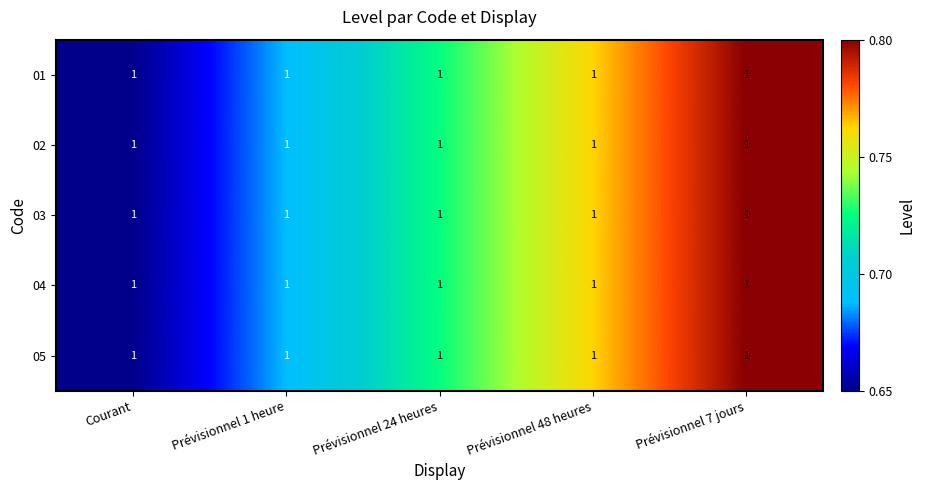

Count the 02 values in the range 0 to 1.

5